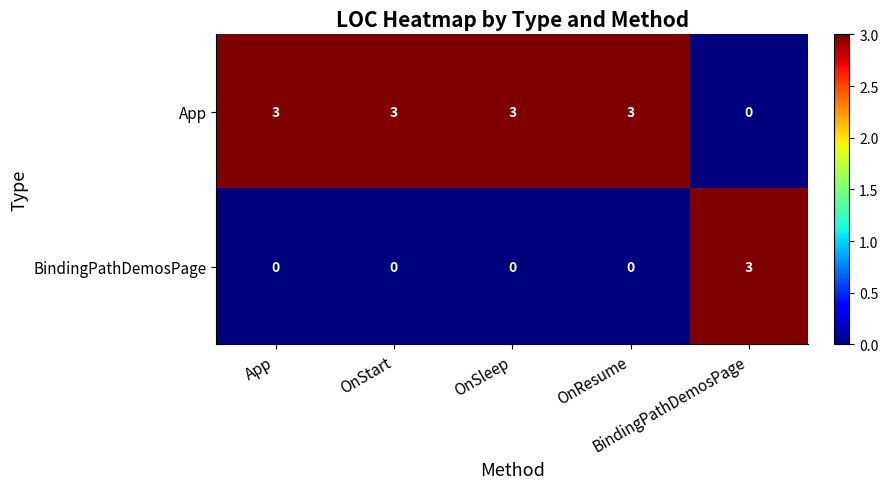

What is the spread (max minus min) of values at OnStart?

3